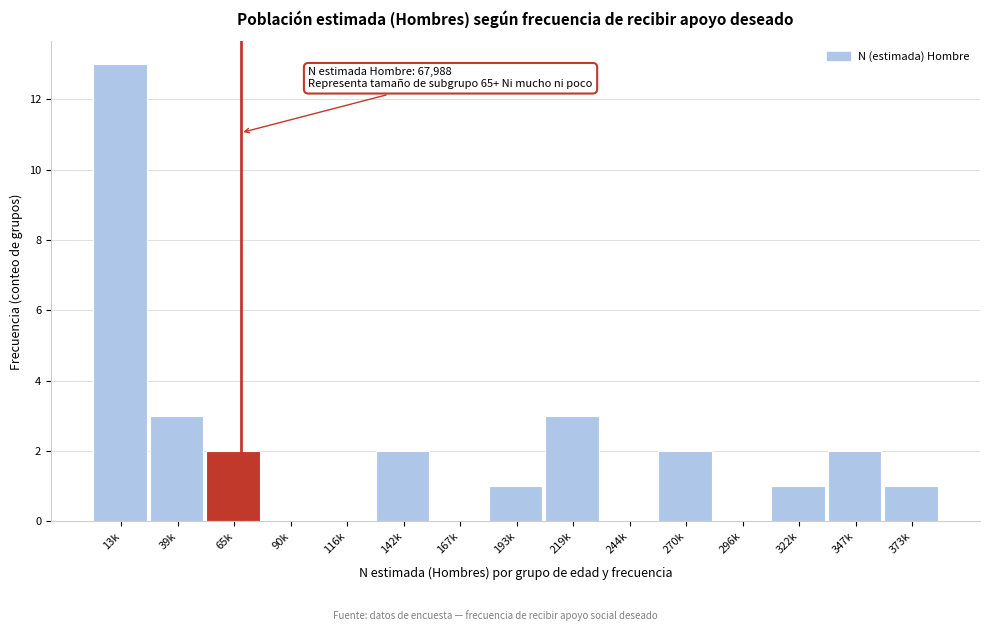

Reading left to right, list all the values displayed in this chart.

13k=13	39k=3	65k=2	90k=0	116k=0	142k=2	167k=0	193k=1	219k=3	244k=0	270k=2	296k=0	322k=1	347k=2	373k=1